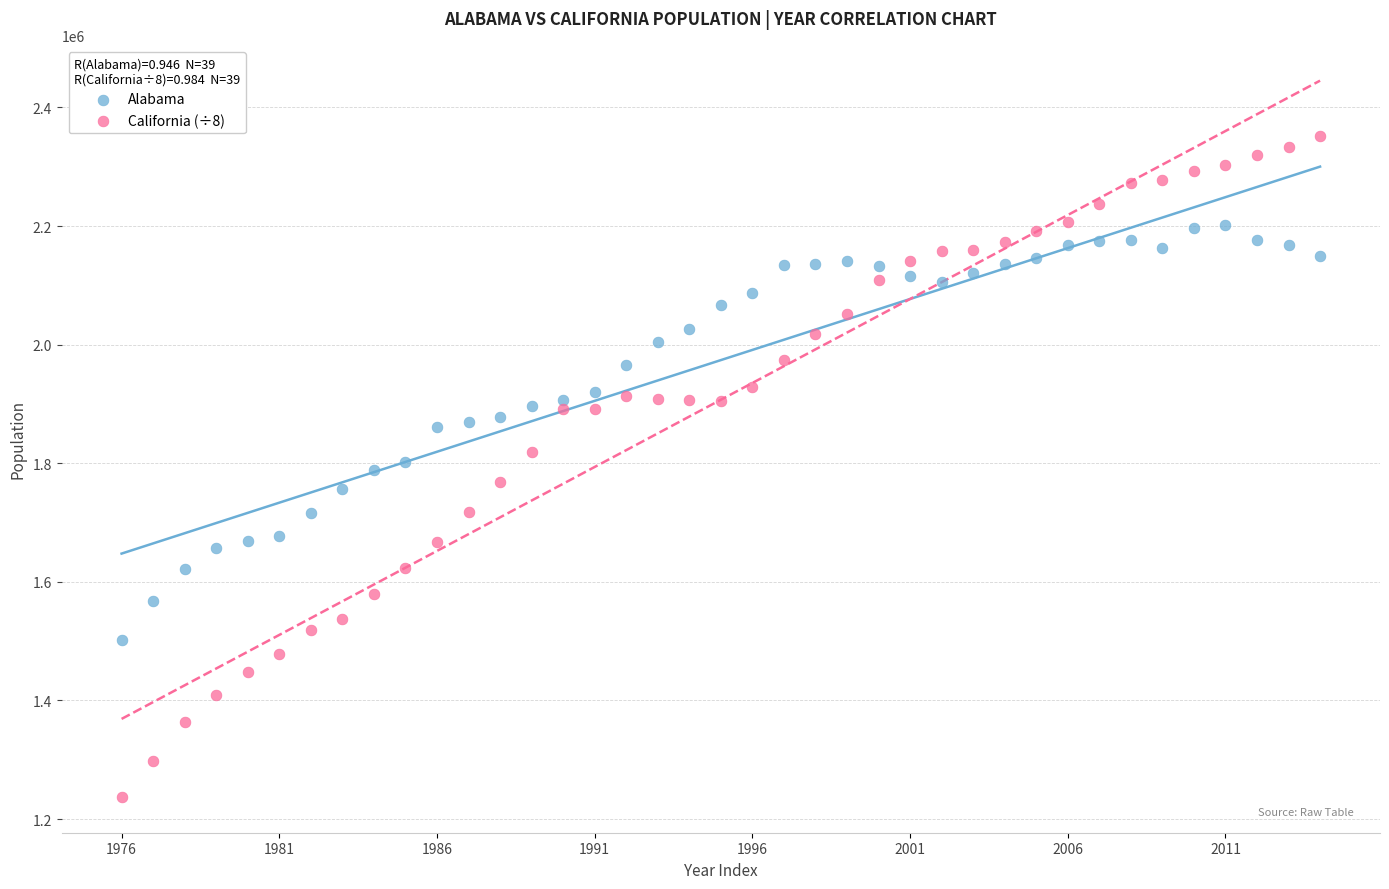

Which series reaches the minimum Y coordinate?

California (÷8)